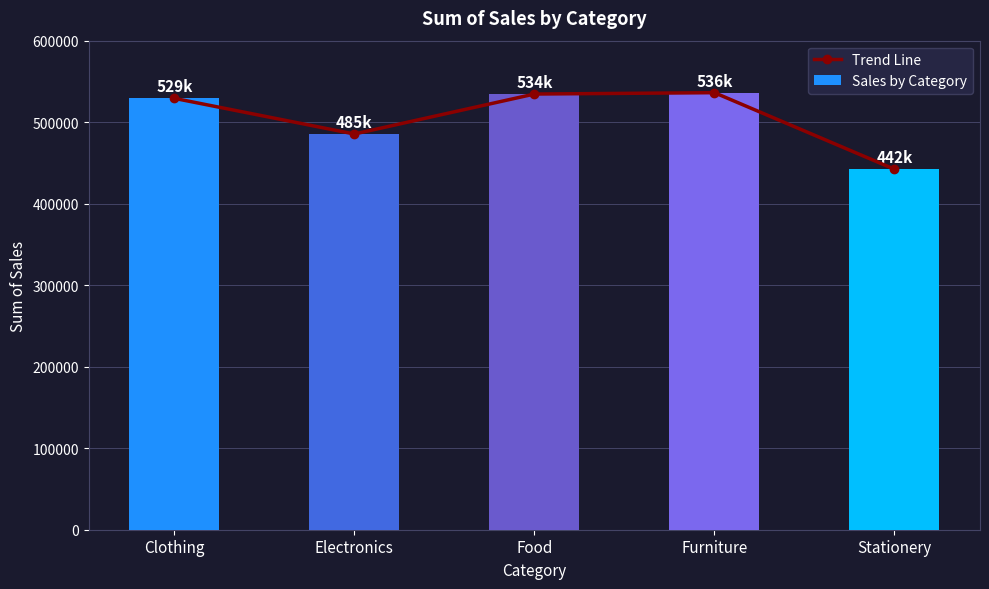

Which has a higher value, Clothing or Electronics?

Clothing